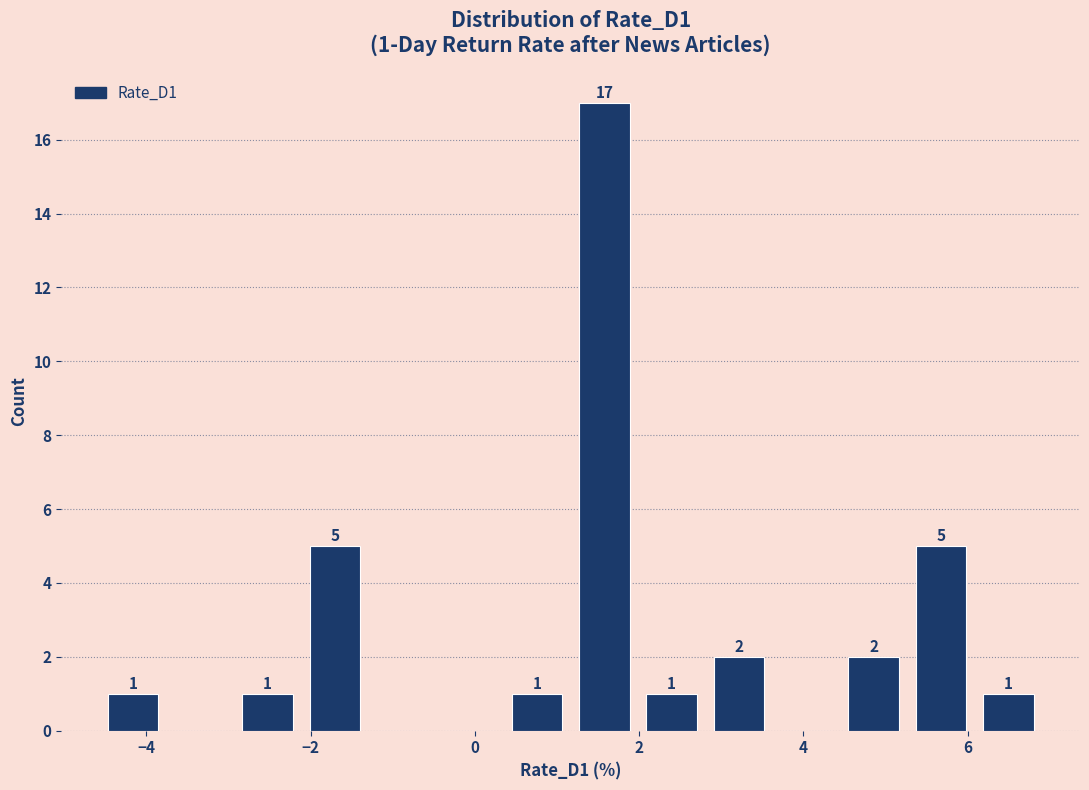

Which range on the x-axis has the tallest bar?

1.2 to 2.0